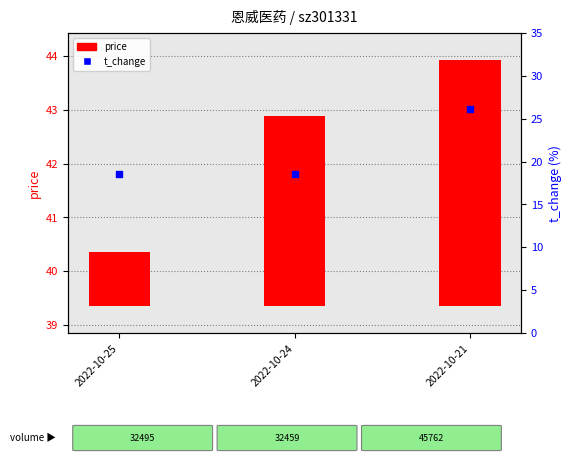

Between 2022-10-21 and 2022-10-24, which is larger?

2022-10-21